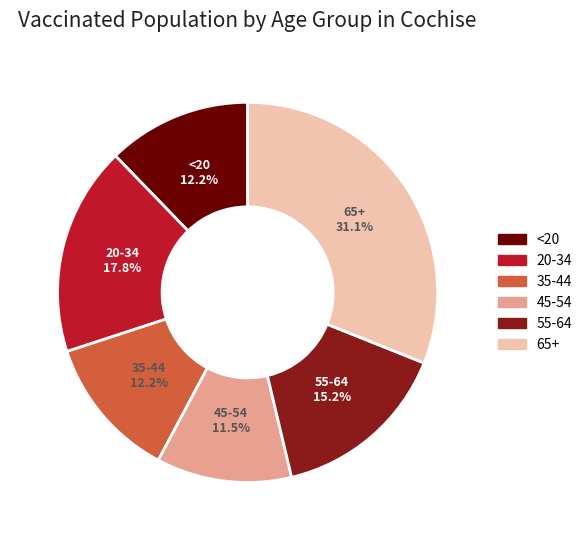

Which has a higher value, 55-64 or 35-44?

55-64